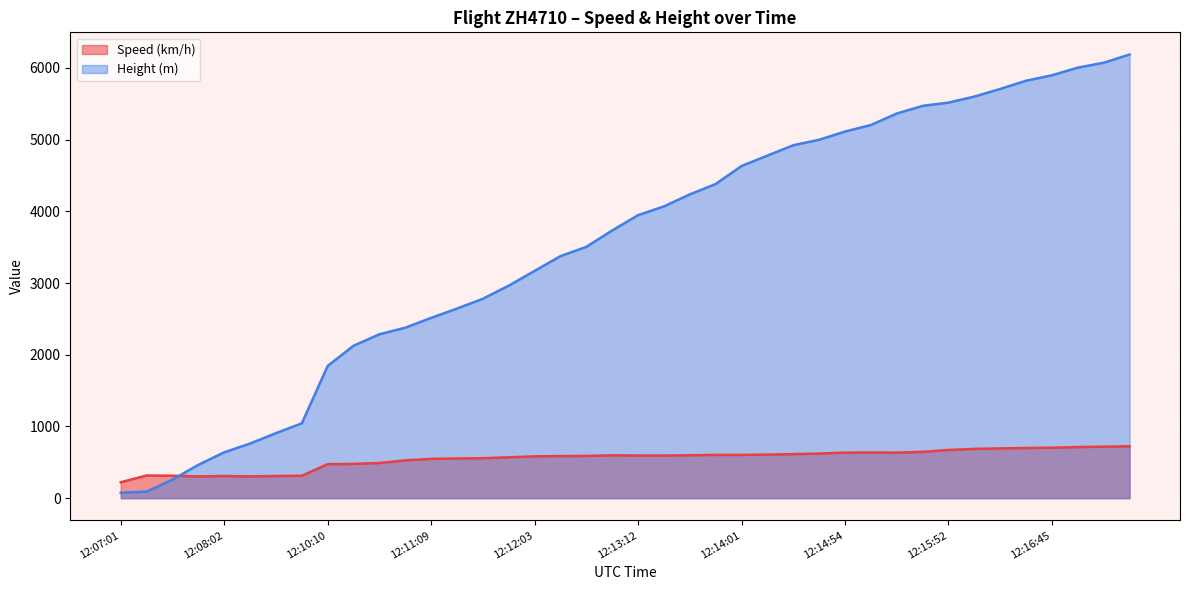

What is the label of the 23rd point from the left?

12:13:27